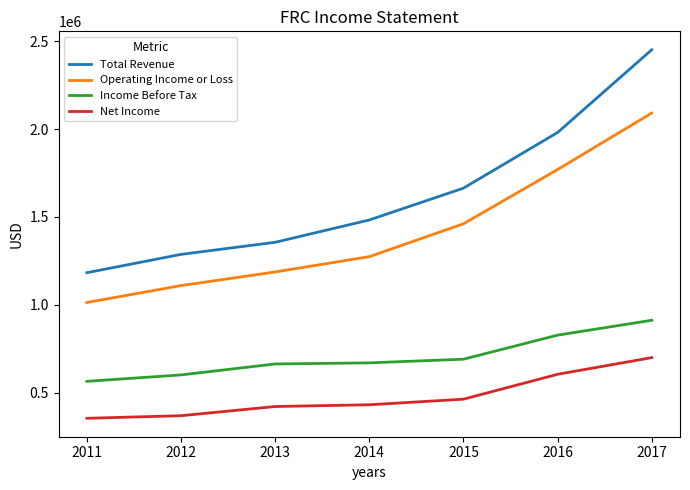

What are all the series names shown in the legend?

Total Revenue, Operating Income or Loss, Income Before Tax, Net Income